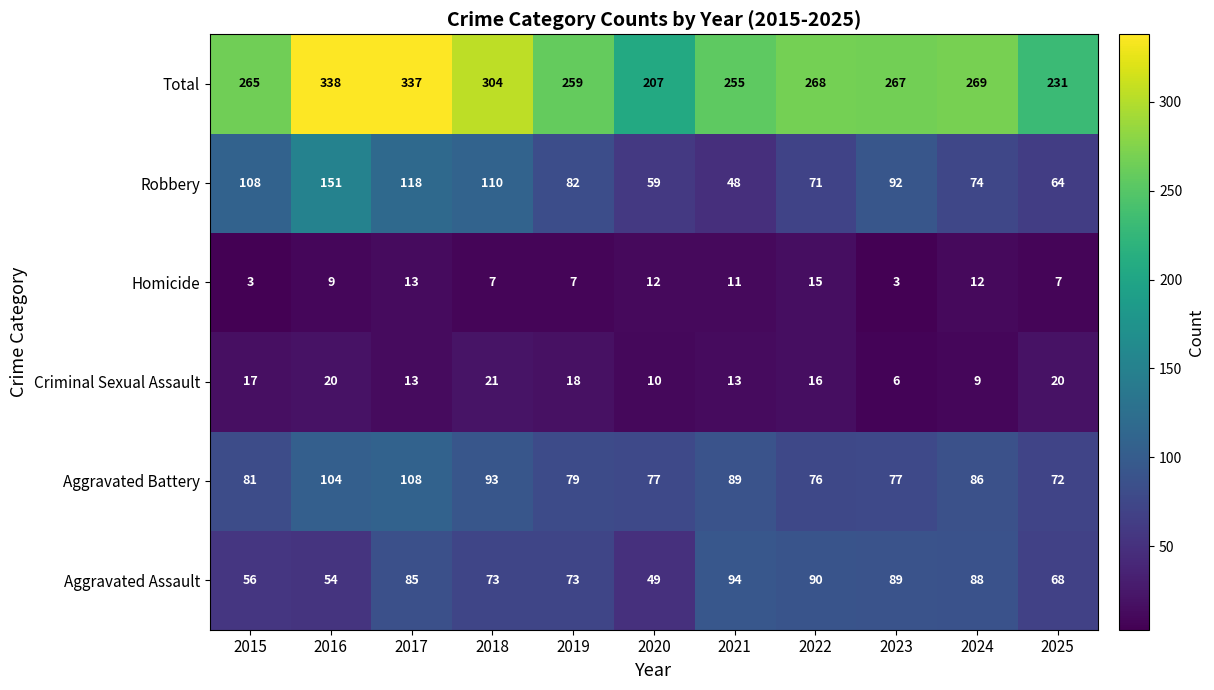

What is the difference between the highest and lowest values at 2018?

297